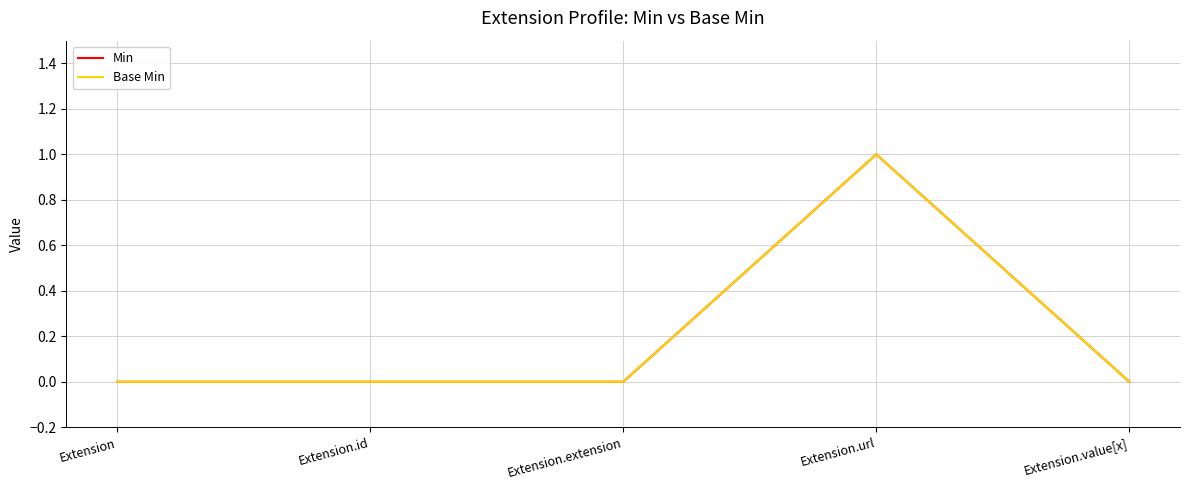

Where is Min nearest to the value 0?

Extension